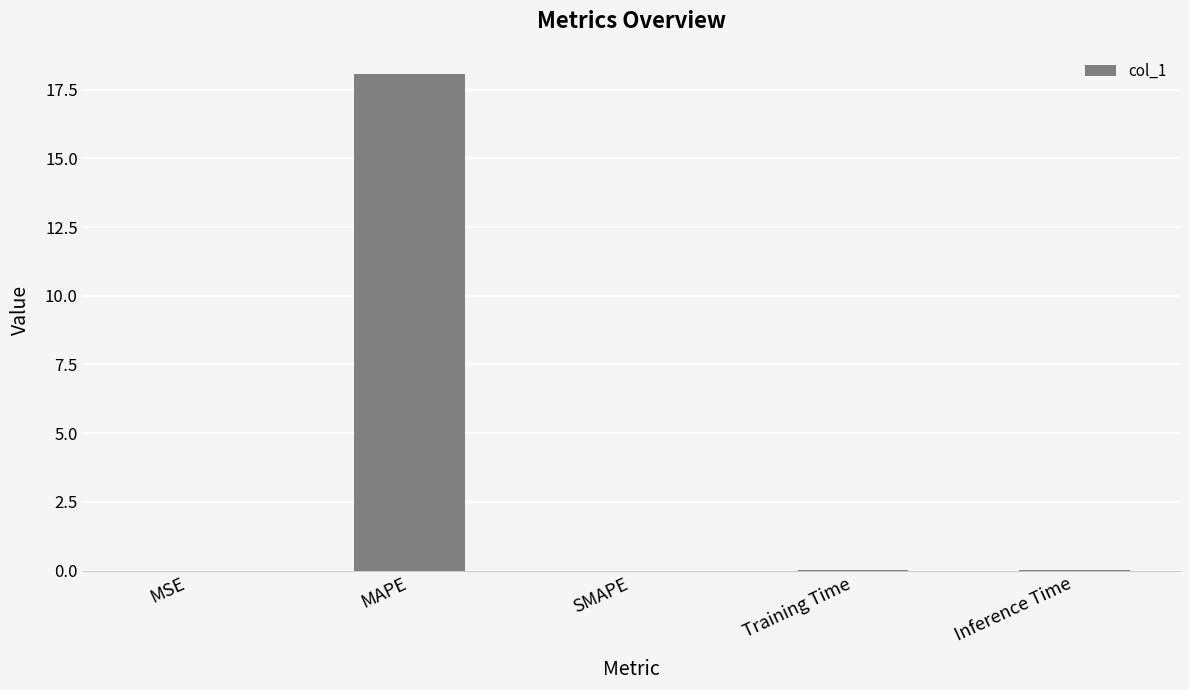

True or false: the data shows 0.0 at SMAPE.

True